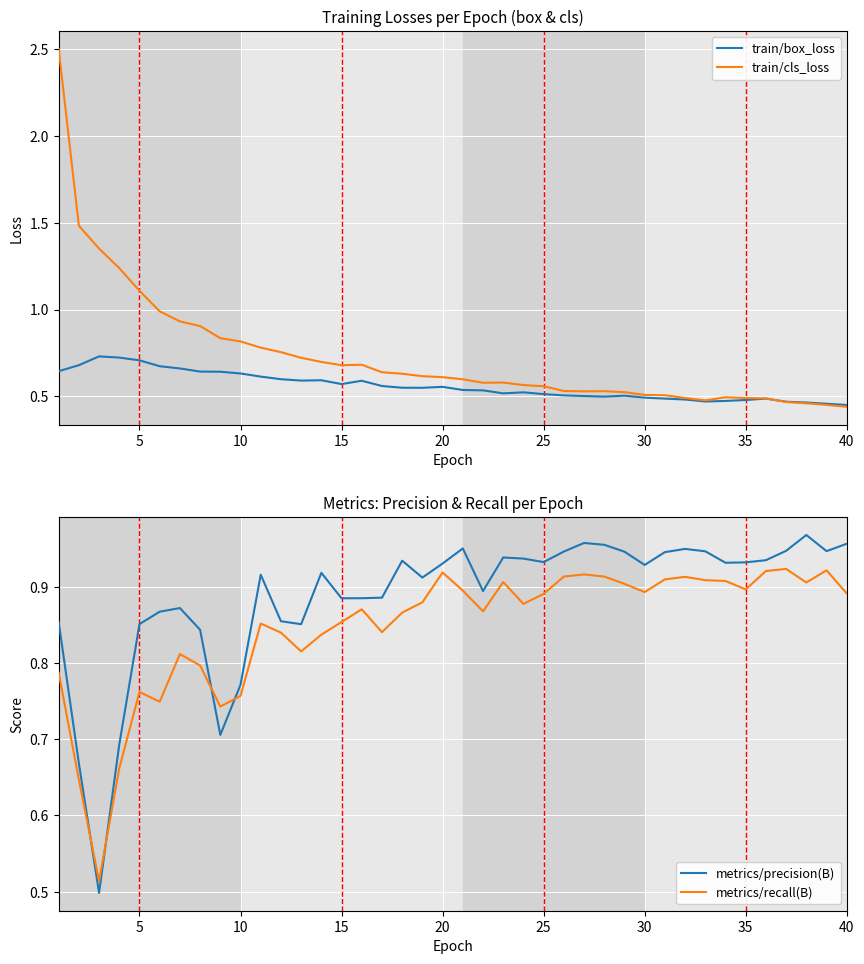

What is the minimum value for train/box_loss?

0.5